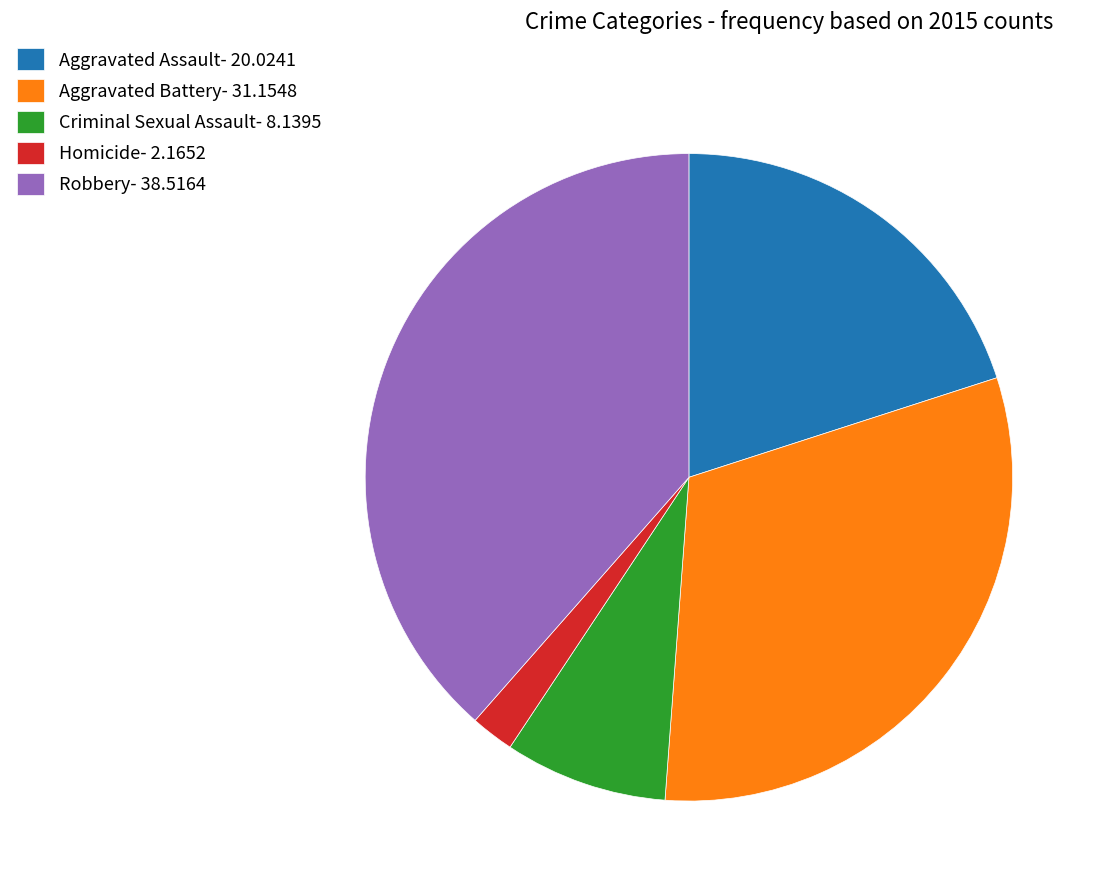

True or false: Homicide accounts for 2% of the total.

True